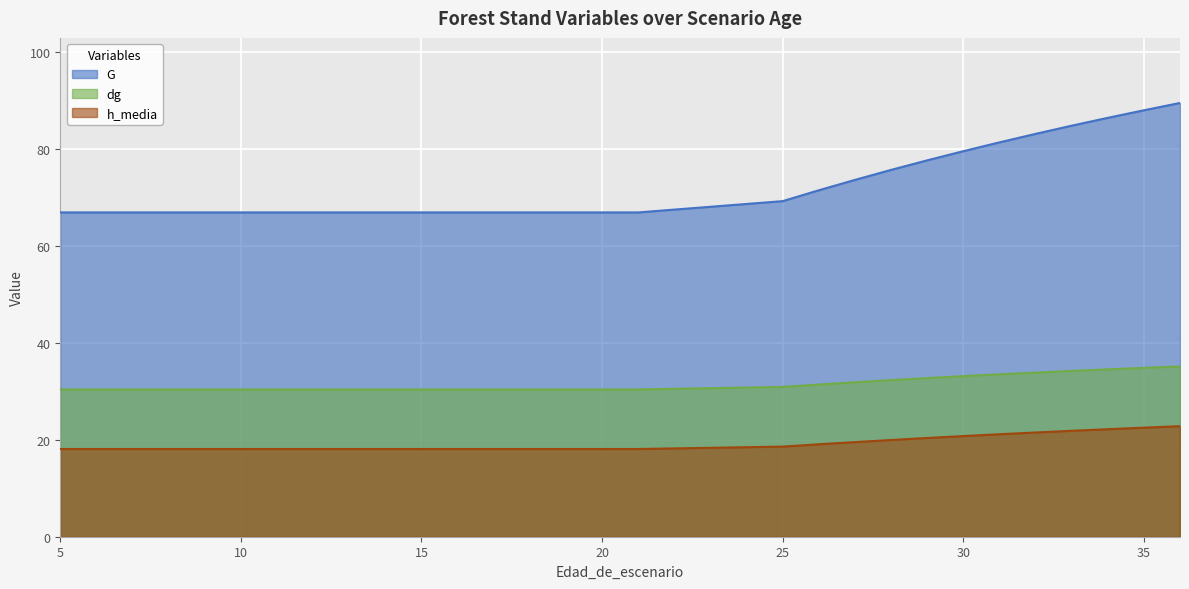

What is the average value of the G series?

72.3